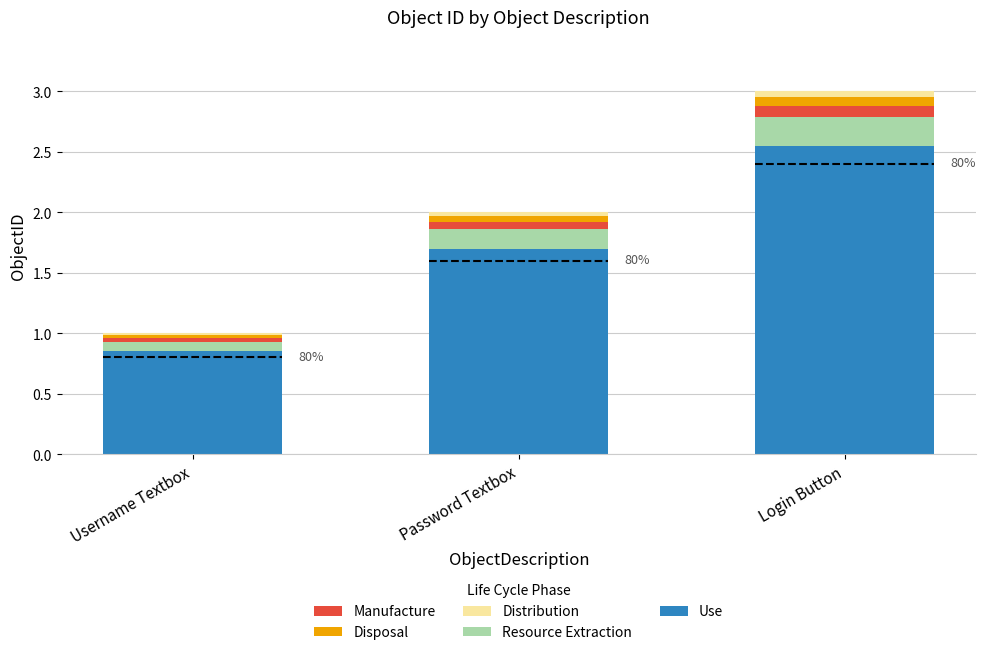

At which category is the sum across all series the highest?

Login Button